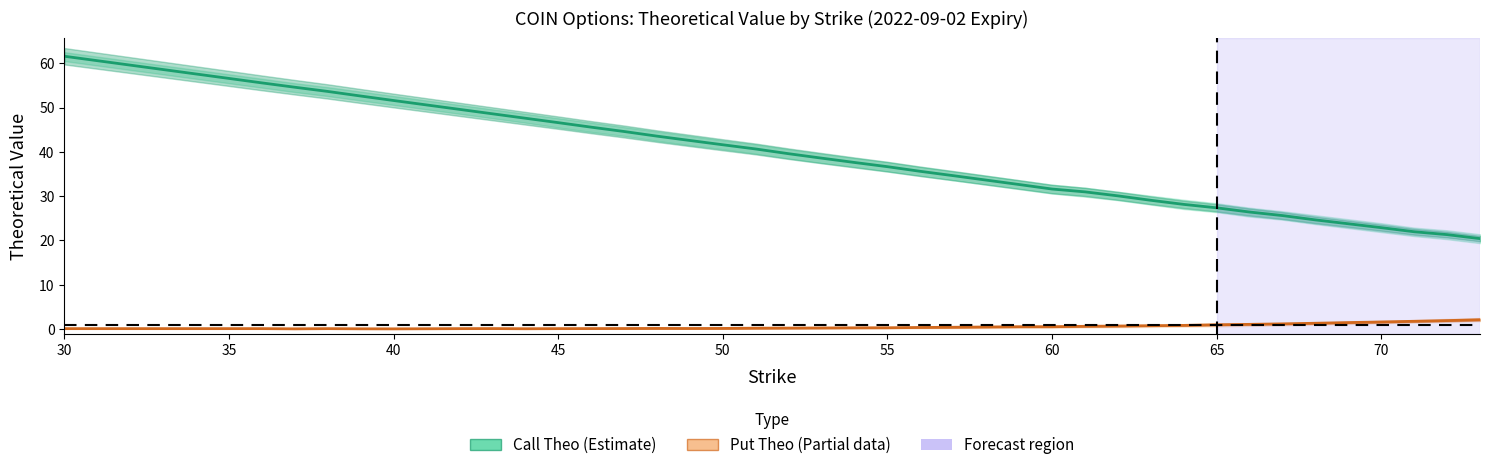

What is the difference between the second highest and minimum values in the Put Theo (Partial) series?

1.9